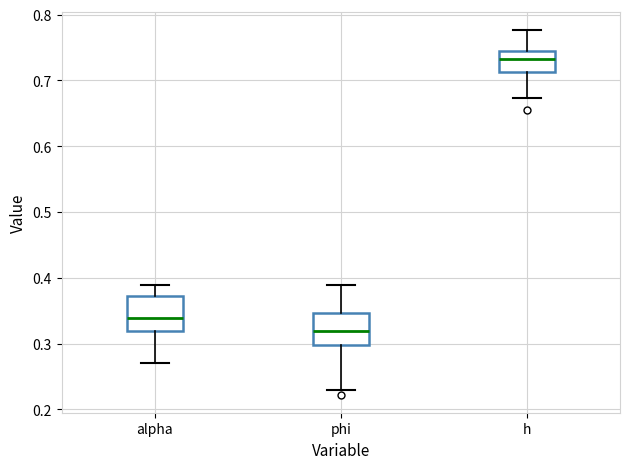

Which box's median line is the lowest?

phi